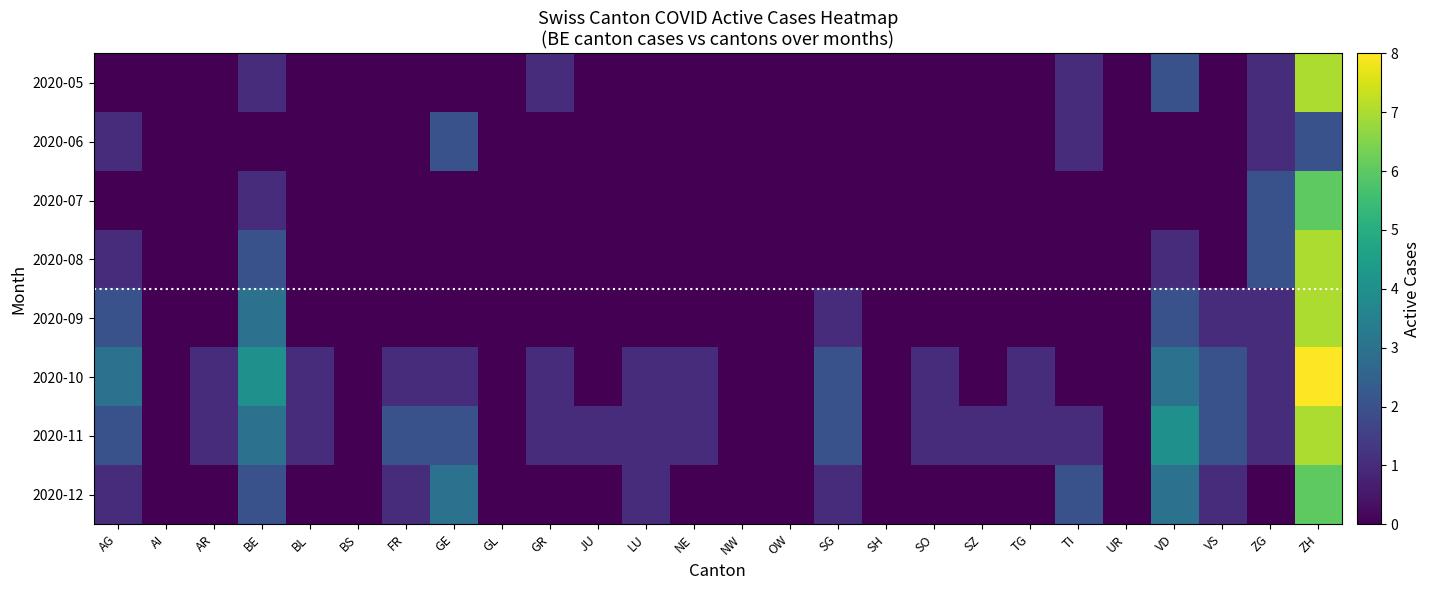

Reading right to left, transcribe all the data shown in this chart.

2020-05: ZH=7	ZG=1	VS=0	VD=2	UR=0	TI=1	TG=0	SZ=0	SO=0	SH=0	SG=0	OW=0	NW=0	NE=0	LU=0	JU=0	GR=1	GL=0	GE=0	FR=0	BS=0	BL=0	BE=1	AR=0	AI=0	AG=0
2020-06: ZH=2	ZG=1	VS=0	VD=0	UR=0	TI=1	TG=0	SZ=0	SO=0	SH=0	SG=0	OW=0	NW=0	NE=0	LU=0	JU=0	GR=0	GL=0	GE=2	FR=0	BS=0	BL=0	BE=0	AR=0	AI=0	AG=1
2020-07: ZH=6	ZG=2	VS=0	VD=0	UR=0	TI=0	TG=0	SZ=0	SO=0	SH=0	SG=0	OW=0	NW=0	NE=0	LU=0	JU=0	GR=0	GL=0	GE=0	FR=0	BS=0	BL=0	BE=1	AR=0	AI=0	AG=0
2020-08: ZH=7	ZG=2	VS=0	VD=1	UR=0	TI=0	TG=0	SZ=0	SO=0	SH=0	SG=0	OW=0	NW=0	NE=0	LU=0	JU=0	GR=0	GL=0	GE=0	FR=0	BS=0	BL=0	BE=2	AR=0	AI=0	AG=1
2020-09: ZH=7	ZG=1	VS=1	VD=2	UR=0	TI=0	TG=0	SZ=0	SO=0	SH=0	SG=1	OW=0	NW=0	NE=0	LU=0	JU=0	GR=0	GL=0	GE=0	FR=0	BS=0	BL=0	BE=3	AR=0	AI=0	AG=2
2020-10: ZH=8	ZG=1	VS=2	VD=3	UR=0	TI=0	TG=1	SZ=0	SO=1	SH=0	SG=2	OW=0	NW=0	NE=1	LU=1	JU=0	GR=1	GL=0	GE=1	FR=1	BS=0	BL=1	BE=4	AR=1	AI=0	AG=3
2020-11: ZH=7	ZG=1	VS=2	VD=4	UR=0	TI=1	TG=1	SZ=1	SO=1	SH=0	SG=2	OW=0	NW=0	NE=1	LU=1	JU=1	GR=1	GL=0	GE=2	FR=2	BS=0	BL=1	BE=3	AR=1	AI=0	AG=2
2020-12: ZH=6	ZG=0	VS=1	VD=3	UR=0	TI=2	TG=0	SZ=0	SO=0	SH=0	SG=1	OW=0	NW=0	NE=0	LU=1	JU=0	GR=0	GL=0	GE=3	FR=1	BS=0	BL=0	BE=2	AR=0	AI=0	AG=1